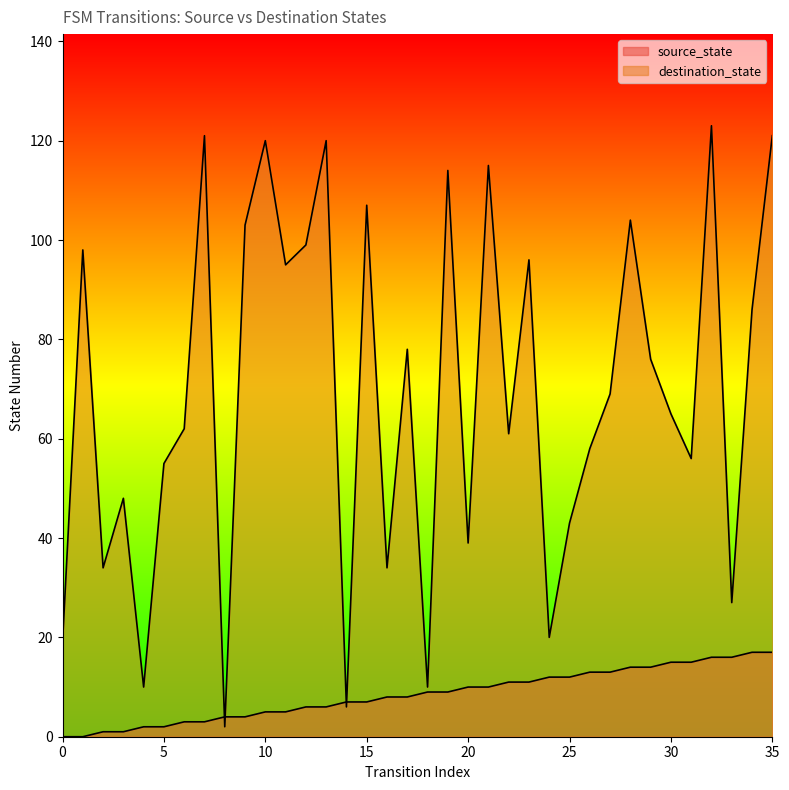

How many data points in destination_state are above 69?

17